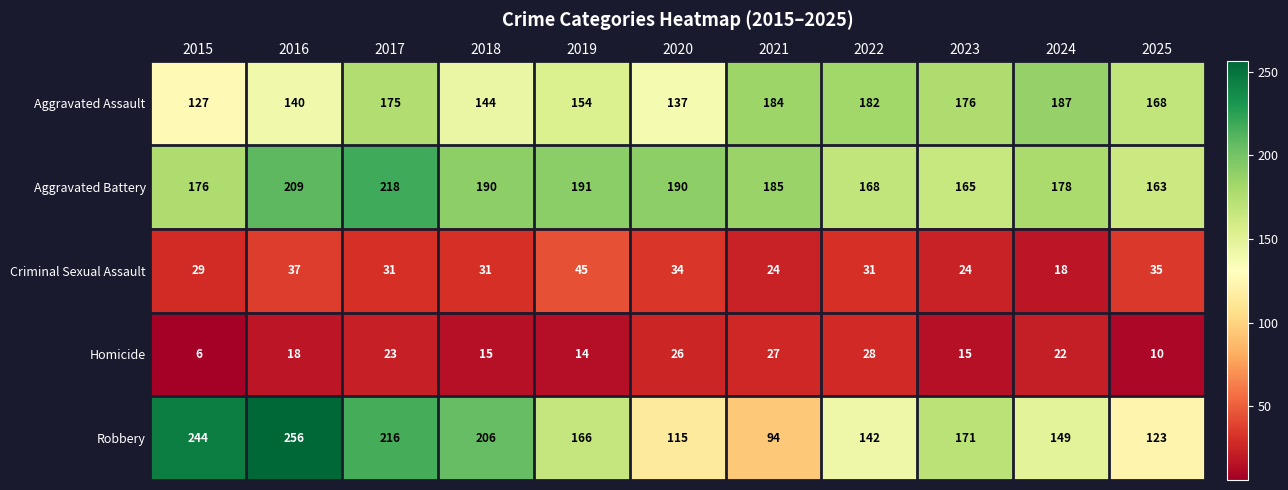

Which series has the largest range (max minus min)?

Robbery